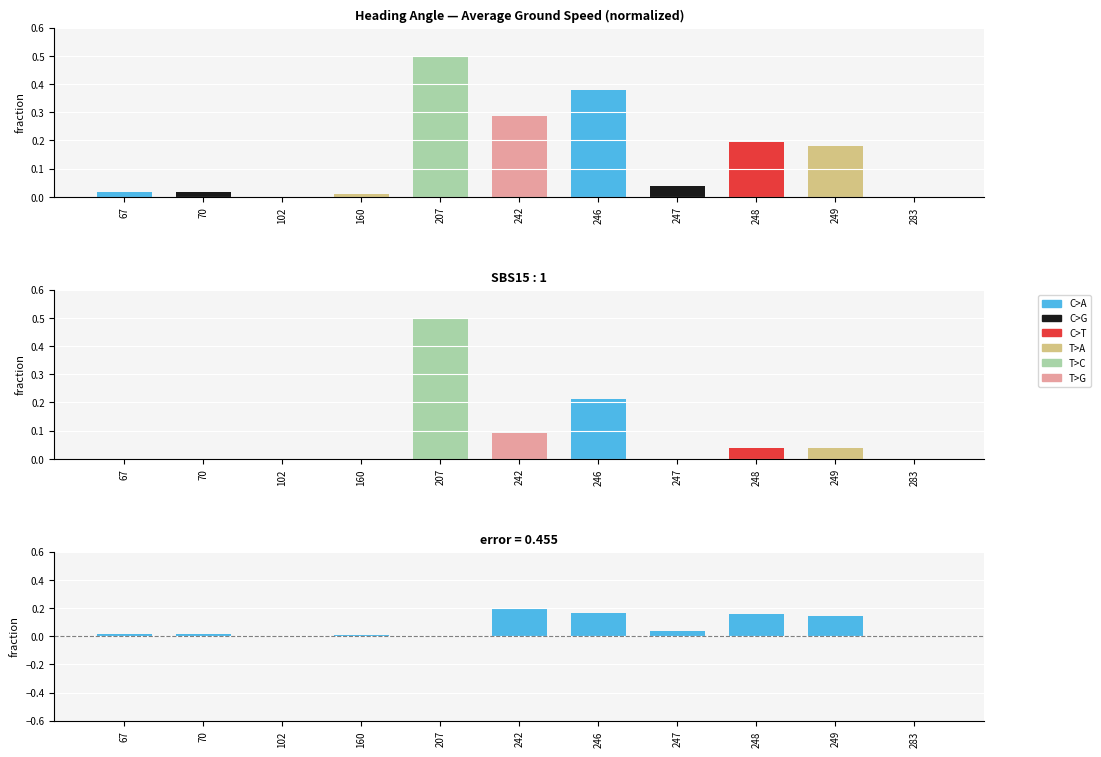

True or false: error has a value of 0.3 at 246.

False